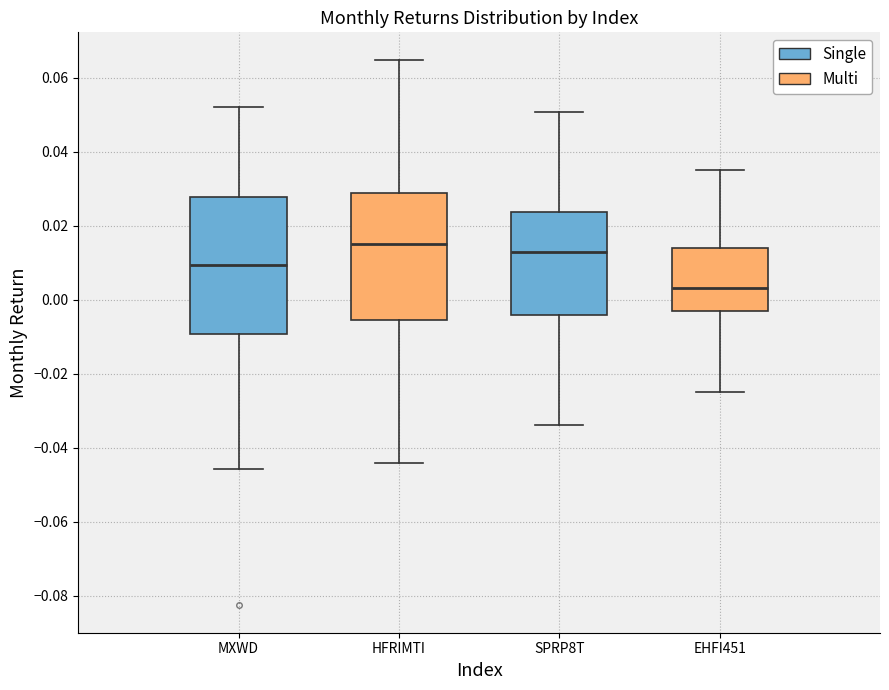

Which box has the lowest median line?

EHFI451